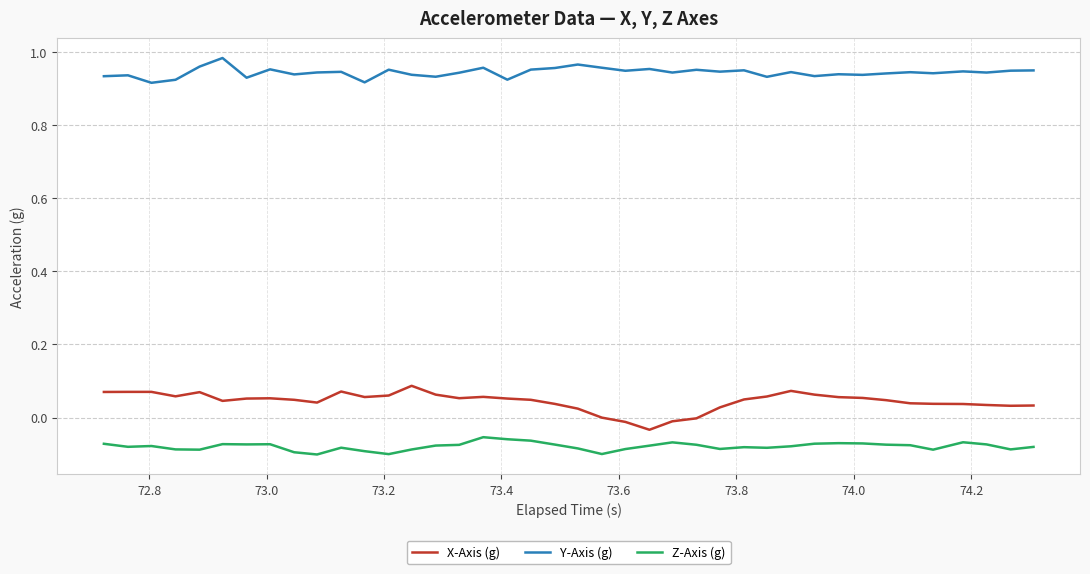

List the series in order of their peak value, highest first.

Y-Axis (g), X-Axis (g), Z-Axis (g)